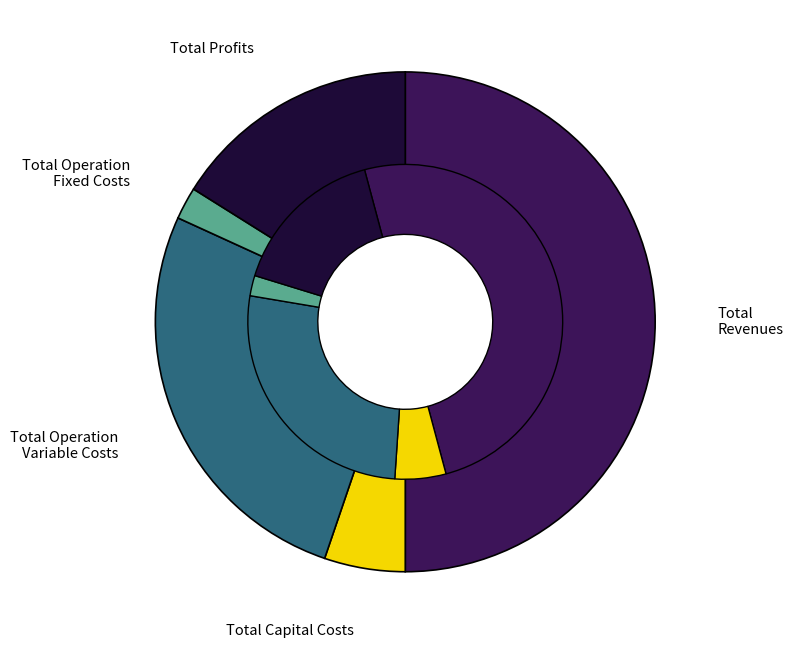

Is the sum of Total Operation Fixed Costs and Total Profits greater than half?

No